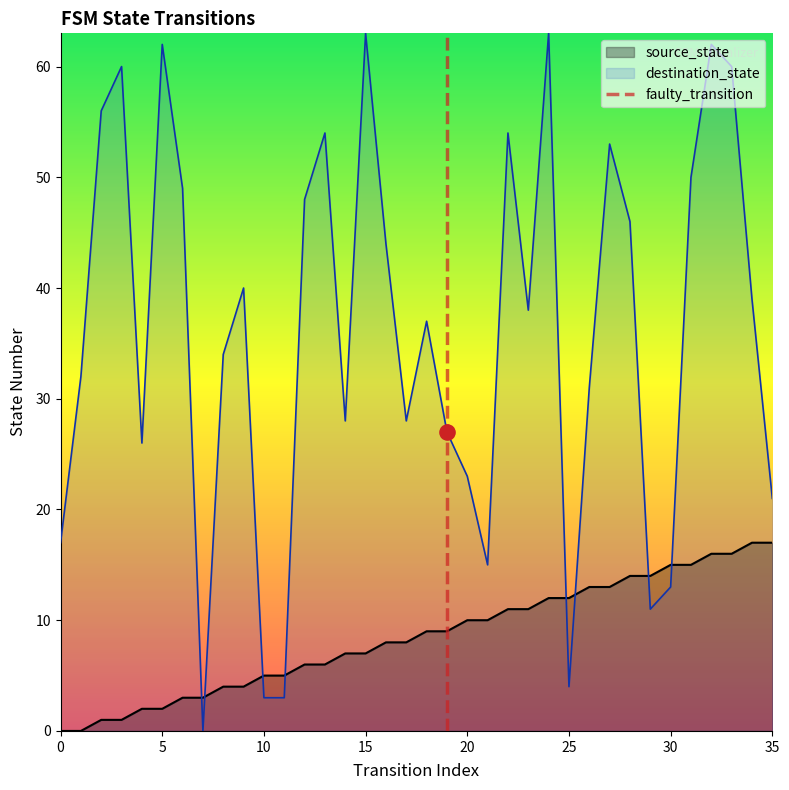

What is the maximum value for destination_state?

63